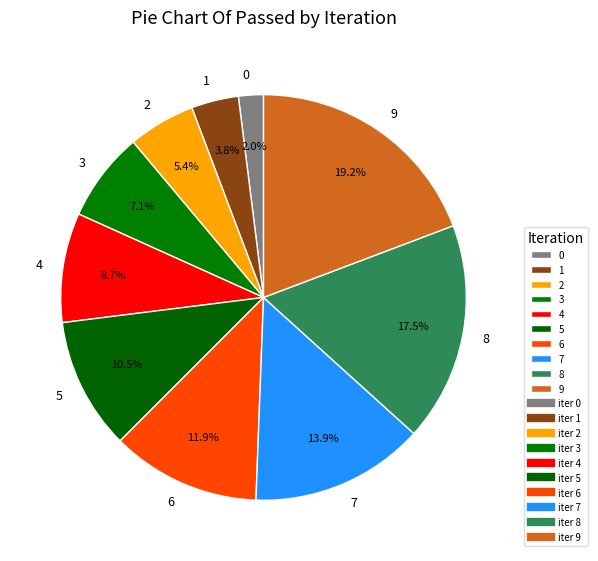

True or false: 1 accounts for 16% of the total.

False